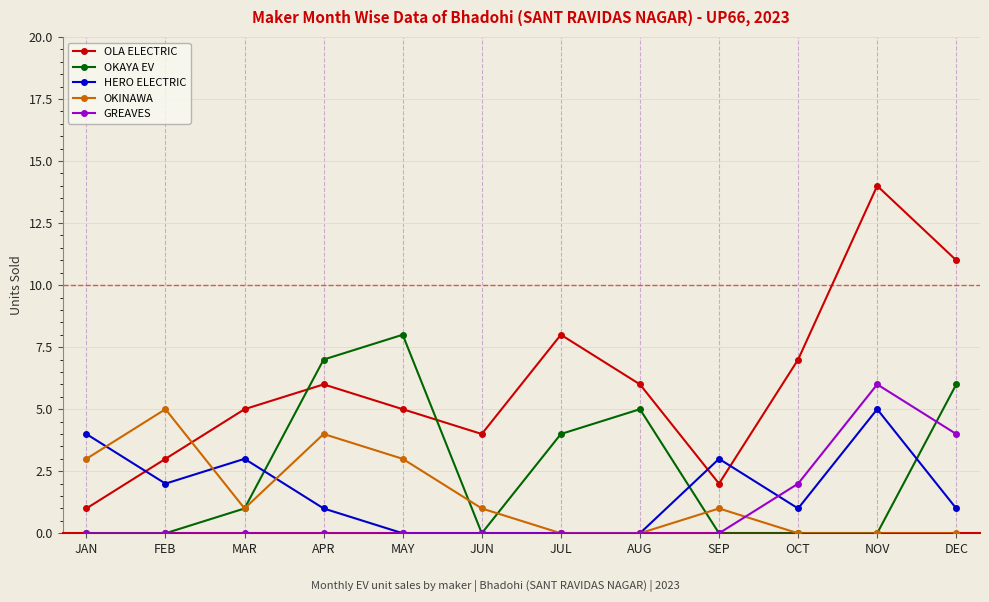

Which series has the widest spread of values?

OLA ELECTRIC